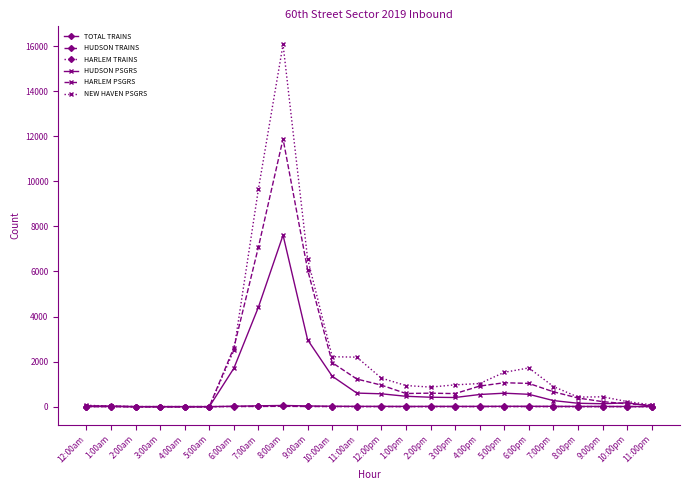

True or false: NEW HAVEN PSGRS has a value of 0 at 5:00am.

True